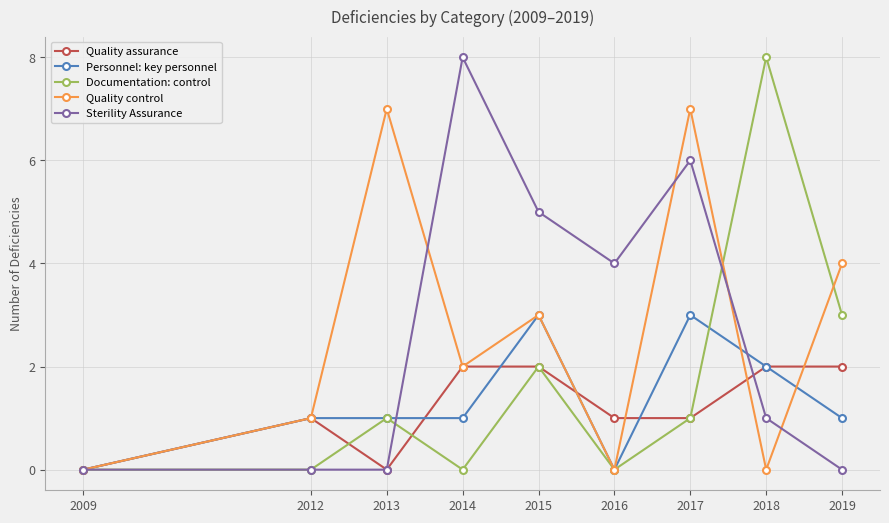

Where is the first local minimum for Quality control?

2014